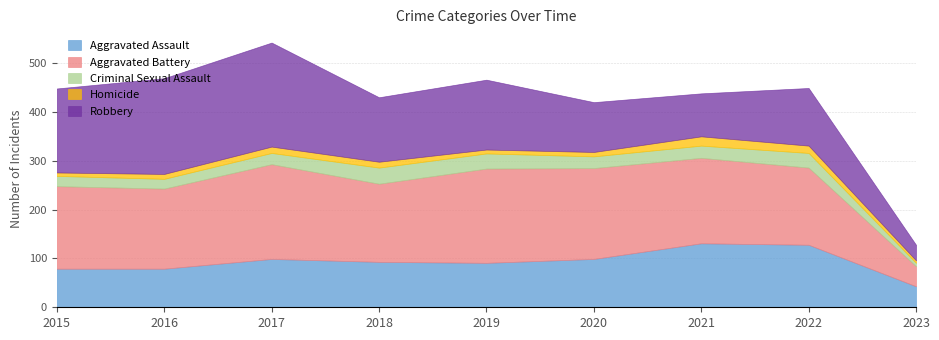

Where does the Aggravated Battery series first go above 169?

2017